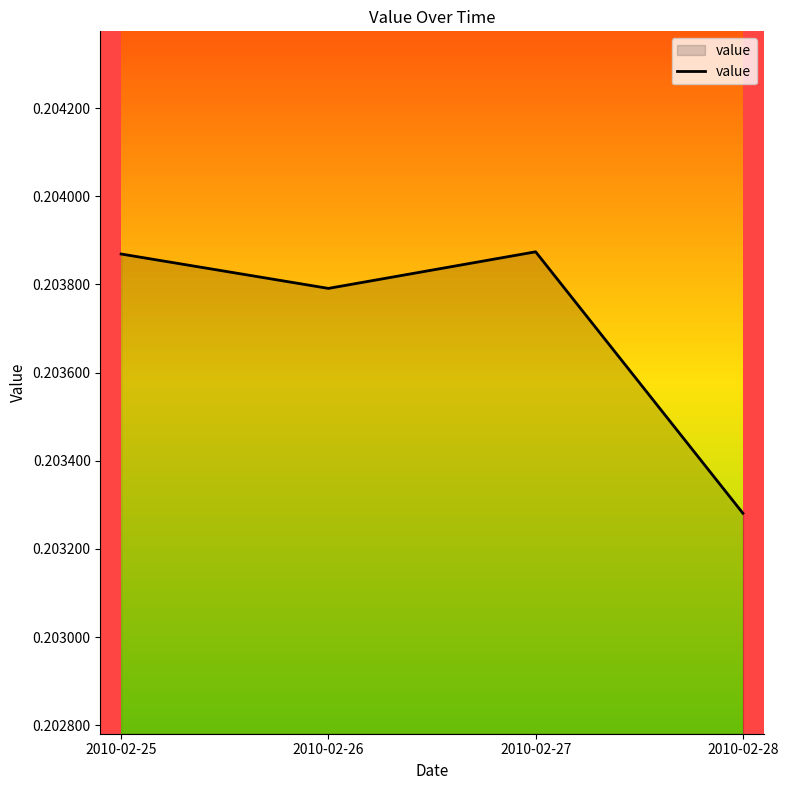

Where is the first local maximum?

2010-02-27